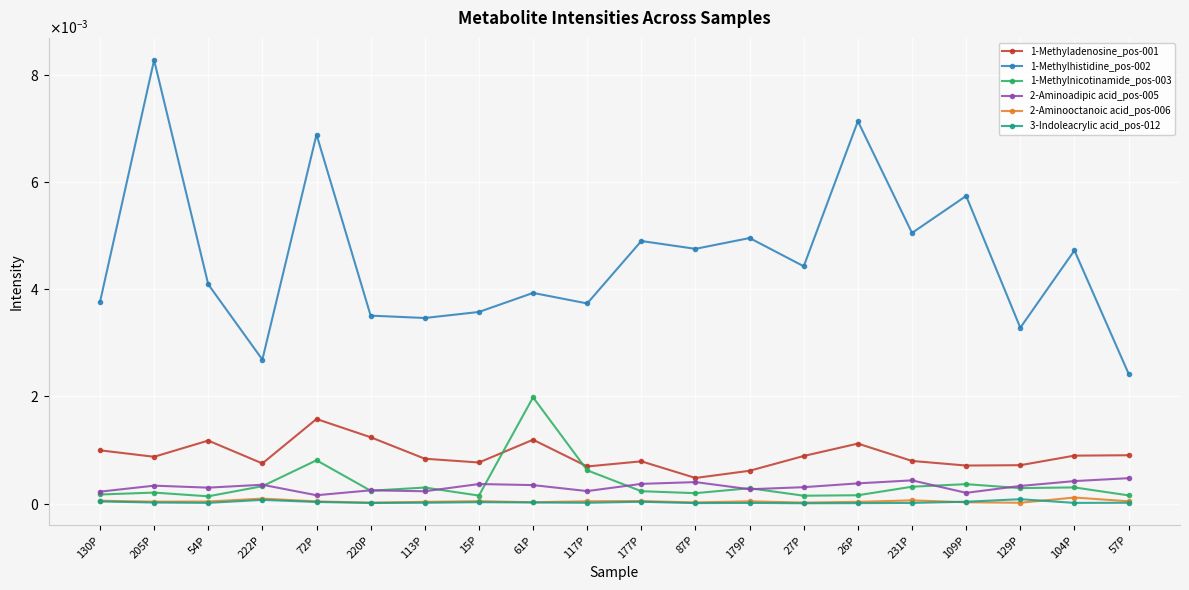

Which series has the largest total across all categories?

1-Methylhistidine_pos-002